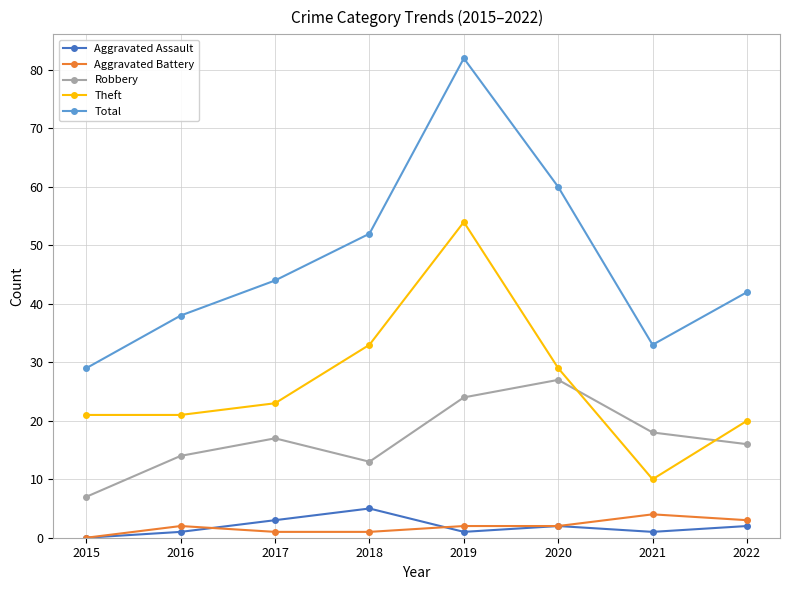

Is the value of Robbery at 2015 greater than the value of Theft at 2015?

No